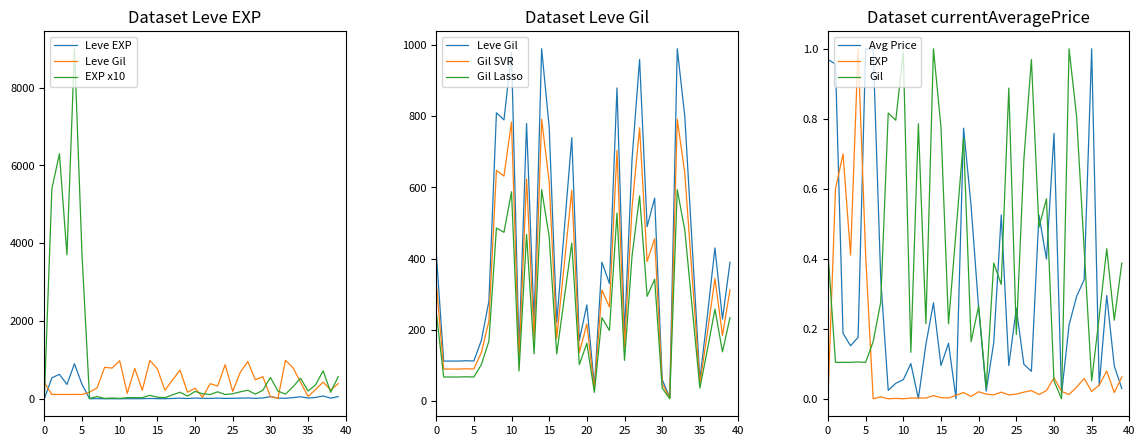

Is the value of Leve EXP at 20 greater than the value of Leve Gil at 20?

Yes